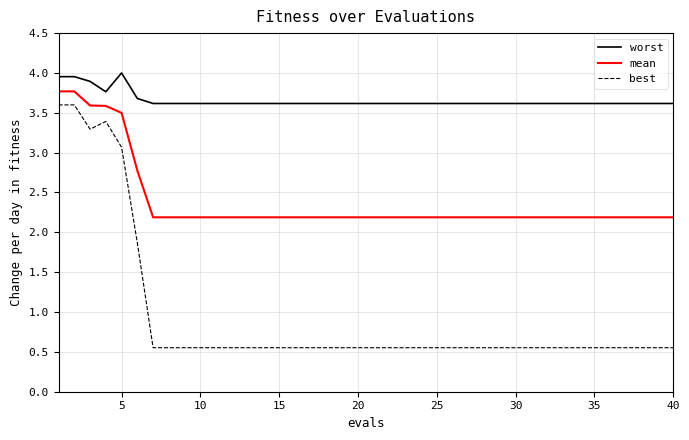

What is the difference between the maximum and minimum values in the best series?

3.0